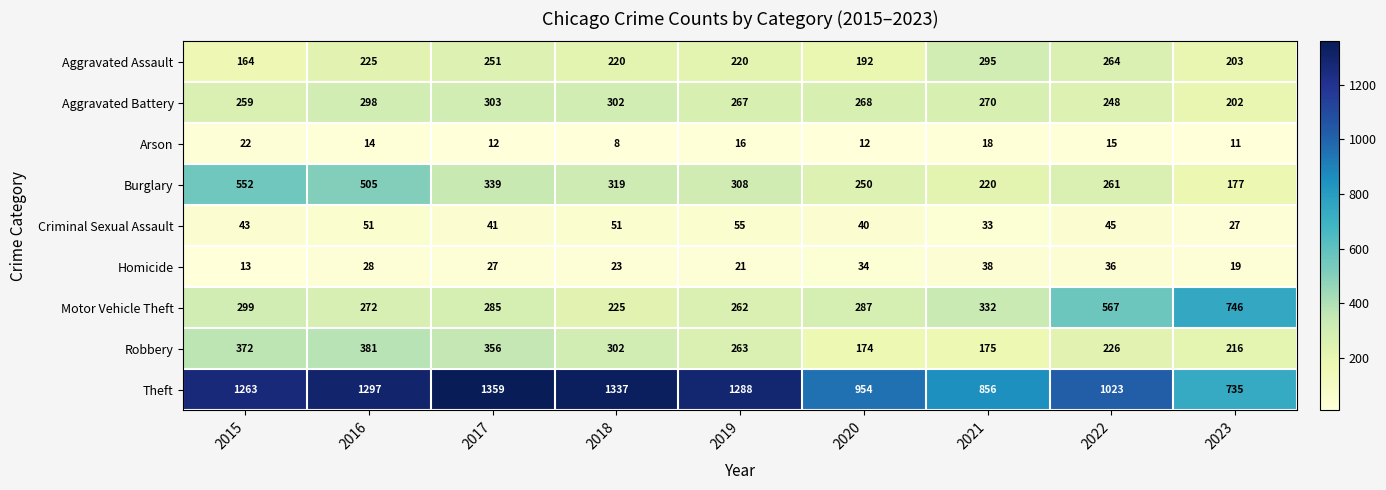

How many values in the Motor Vehicle Theft series are below 287?

4